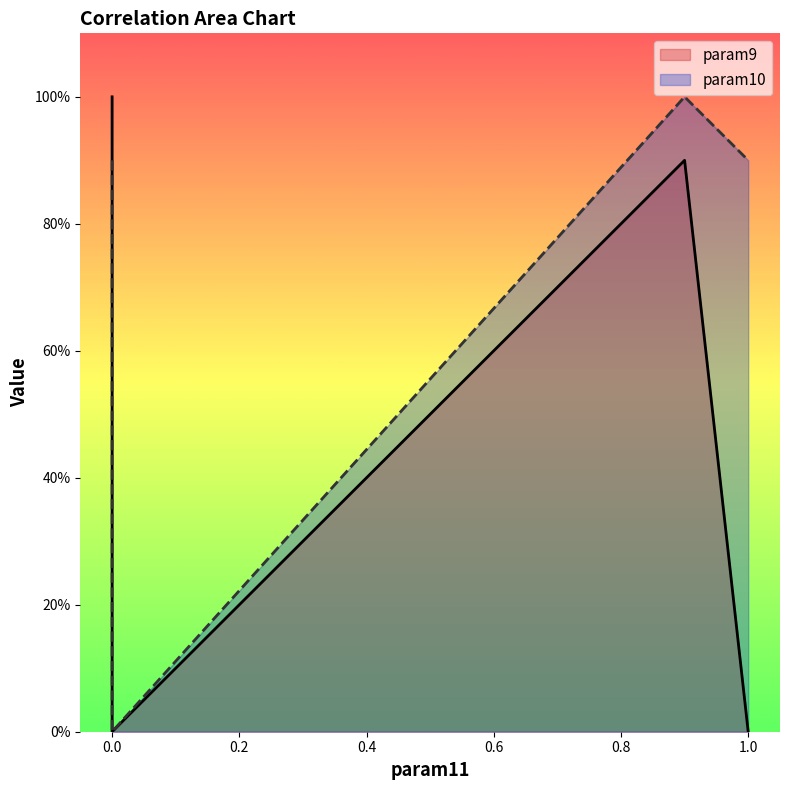

Which series ends up on top after the final intersection of param9 and param10?

param10